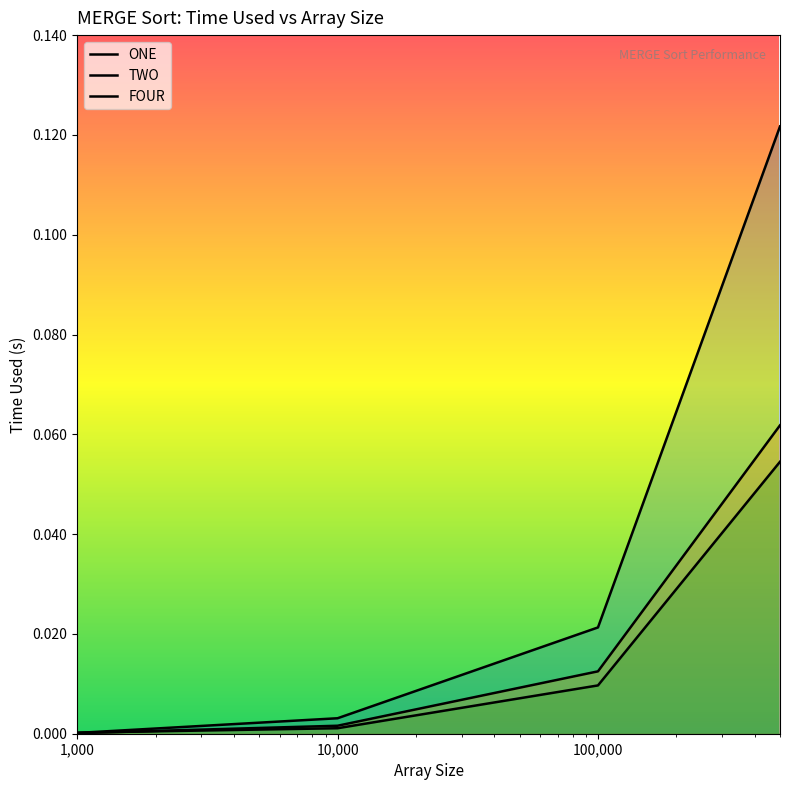

What is the difference between the maximum and minimum values in the ONE series?

0.1